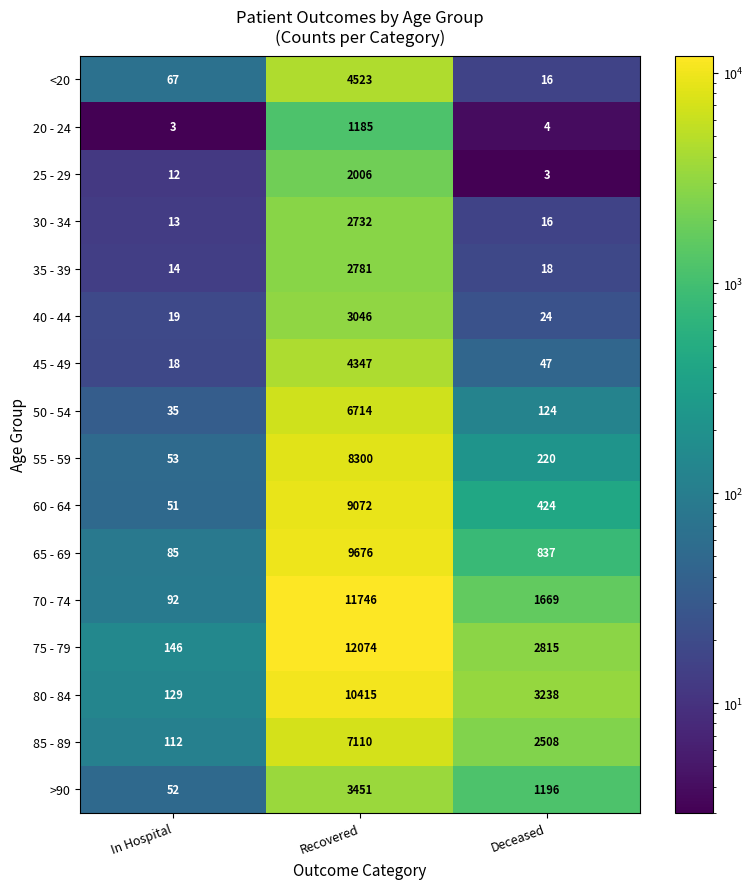

What is the spread (max minus min) of values at Recovered?

10889